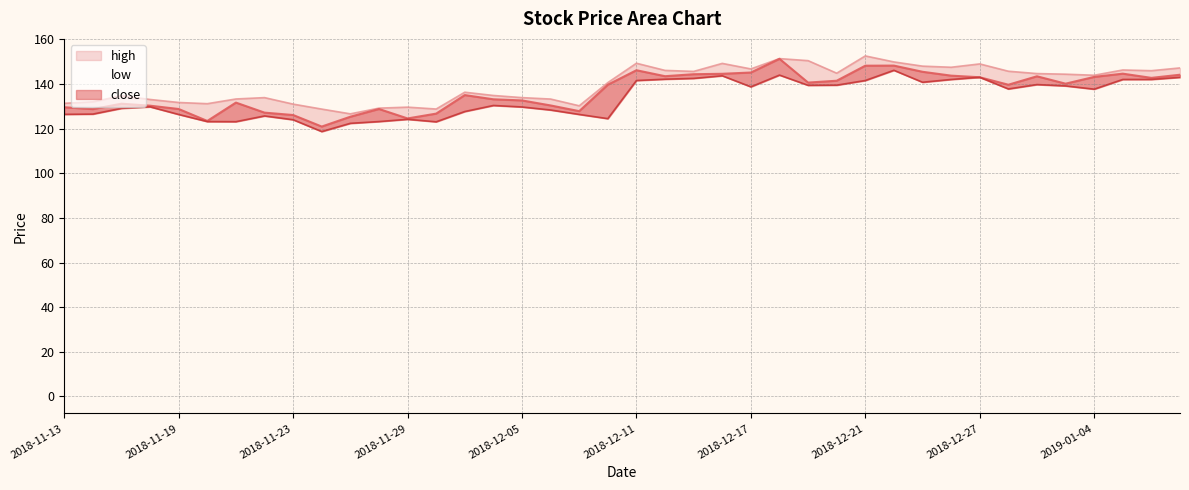

Reading left to right, extract all data points from this chart.

close: 2018-11-13=129.6	2018-11-14=128.8	2018-11-15=131.2	2018-11-16=130.3	2018-11-19=128.8	2018-11-20=123.5	2018-11-21=131.7	2018-11-22=127.2	2018-11-23=126.2	2018-11-26=121.0	2018-11-27=125.4	2018-11-28=128.8	2018-11-29=124.6	2018-11-30=126.8	2018-12-03=135.1	2018-12-04=133.2	2018-12-05=132.7	2018-12-06=130.4	2018-12-07=127.9	2018-12-10=139.7	2018-12-11=146.2	2018-12-12=143.6	2018-12-13=144.4	2018-12-14=144.6	2018-12-17=145.2	2018-12-18=151.3	2018-12-19=140.7	2018-12-20=141.5	2018-12-21=148.3	2018-12-24=148.3	2018-12-25=145.5	2018-12-26=143.8	2018-12-27=143.1	2018-12-28=139.7	2019-01-02=143.5	2019-01-03=140.2	2019-01-04=143.2	2019-01-07=144.7	2019-01-08=142.8	2019-01-09=144.2
high: 2018-11-13=131.4	2018-11-14=132.1	2018-11-15=134.8	2018-11-16=133.1	2018-11-19=131.8	2018-11-20=131.2	2018-11-21=133.3	2018-11-22=133.9	2018-11-23=131.0	2018-11-26=128.8	2018-11-27=126.7	2018-11-28=129.2	2018-11-29=129.7	2018-11-30=128.8	2018-12-03=136.4	2018-12-04=134.9	2018-12-05=133.9	2018-12-06=133.3	2018-12-07=130.3	2018-12-10=140.7	2018-12-11=149.4	2018-12-12=146.2	2018-12-13=145.7	2018-12-14=149.3	2018-12-17=146.8	2018-12-18=151.4	2018-12-19=150.5	2018-12-20=144.9	2018-12-21=152.6	2018-12-24=149.9	2018-12-25=148.1	2018-12-26=147.6	2018-12-27=149.1	2018-12-28=145.8	2019-01-02=144.7	2019-01-03=144.4	2019-01-04=144.0	2019-01-07=146.3	2019-01-08=146.0	2019-01-09=147.3
low: 2018-11-13=126.5	2018-11-14=126.6	2018-11-15=129.2	2018-11-16=129.8	2018-11-19=126.4	2018-11-20=123.2	2018-11-21=123.2	2018-11-22=125.7	2018-11-23=124.0	2018-11-26=118.7	2018-11-27=122.4	2018-11-28=123.2	2018-11-29=124.2	2018-11-30=123.1	2018-12-03=127.7	2018-12-04=130.4	2018-12-05=129.8	2018-12-06=128.4	2018-12-07=126.4	2018-12-10=124.5	2018-12-11=141.6	2018-12-12=142.2	2018-12-13=142.6	2018-12-14=143.7	2018-12-17=138.8	2018-12-18=144.1	2018-12-19=139.5	2018-12-20=139.5	2018-12-21=141.6	2018-12-24=146.2	2018-12-25=140.8	2018-12-26=142.1	2018-12-27=143.1	2018-12-28=137.8	2019-01-02=139.8	2019-01-03=139.2	2019-01-04=137.7	2019-01-07=142.1	2019-01-08=142.1	2019-01-09=143.0